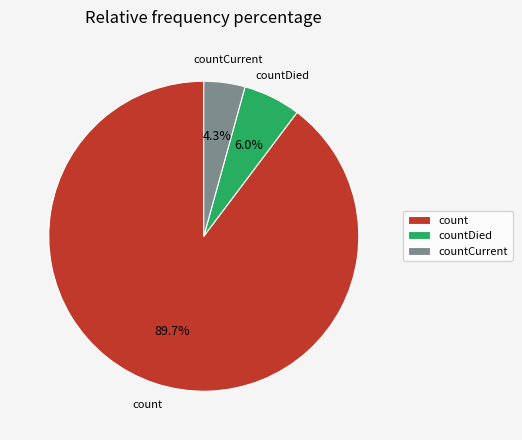

To the nearest percent, what percentage of the pie is countDied?

6%